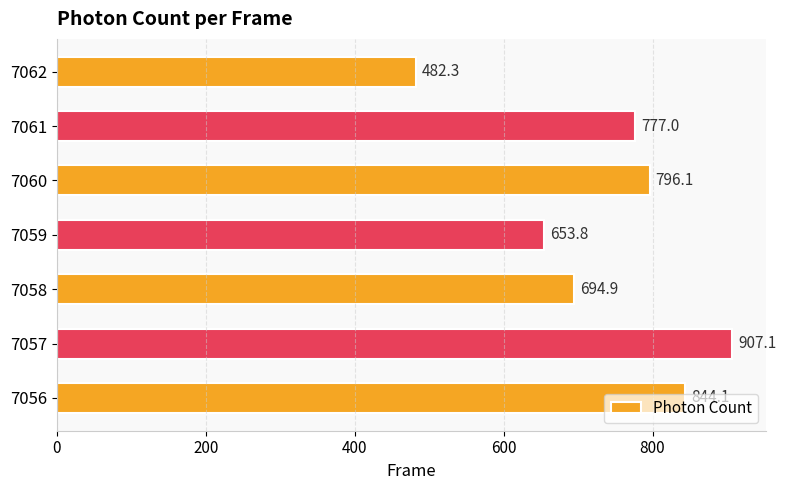

The value at 7056 is 844.1. True or false?

True